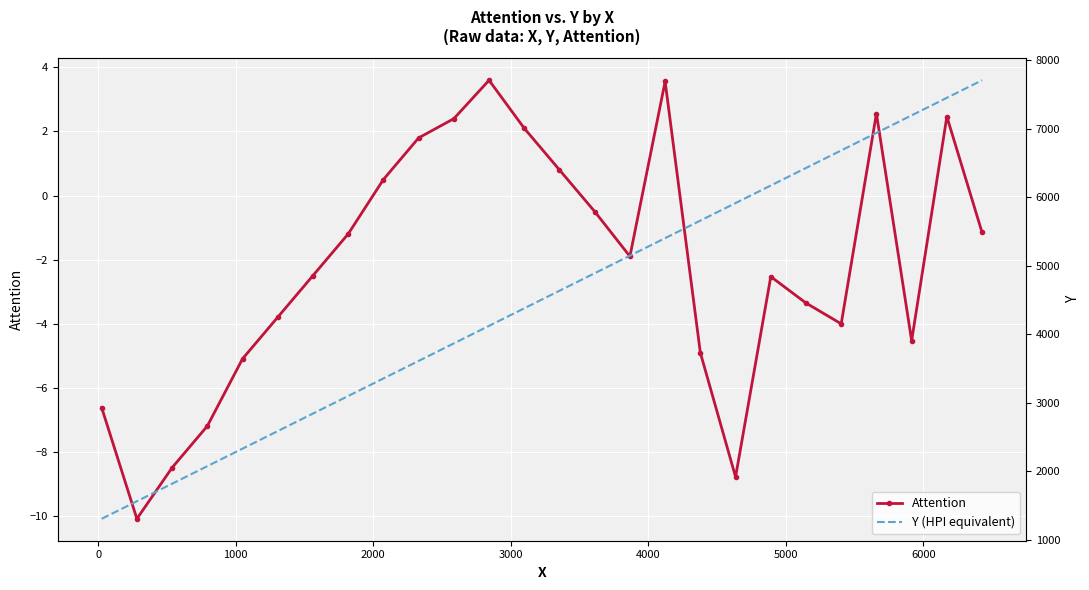

What is the average value of the Y (HPI equivalent) series?

4506.0